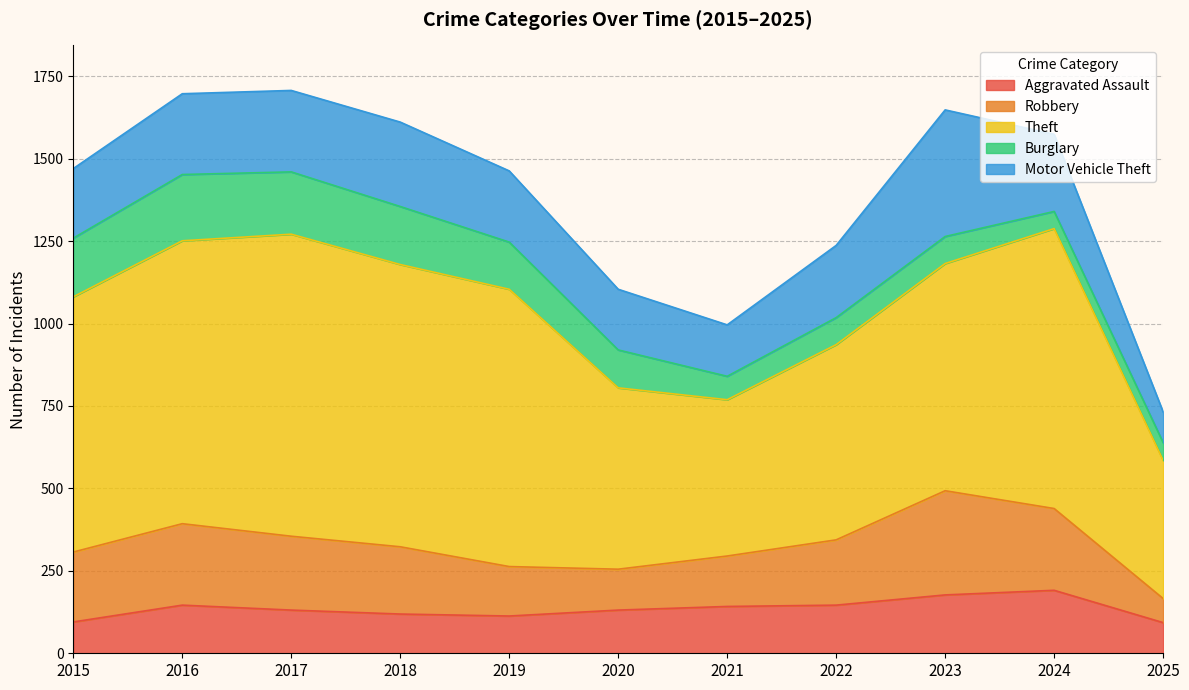

Which series has the largest total across all categories?

Theft